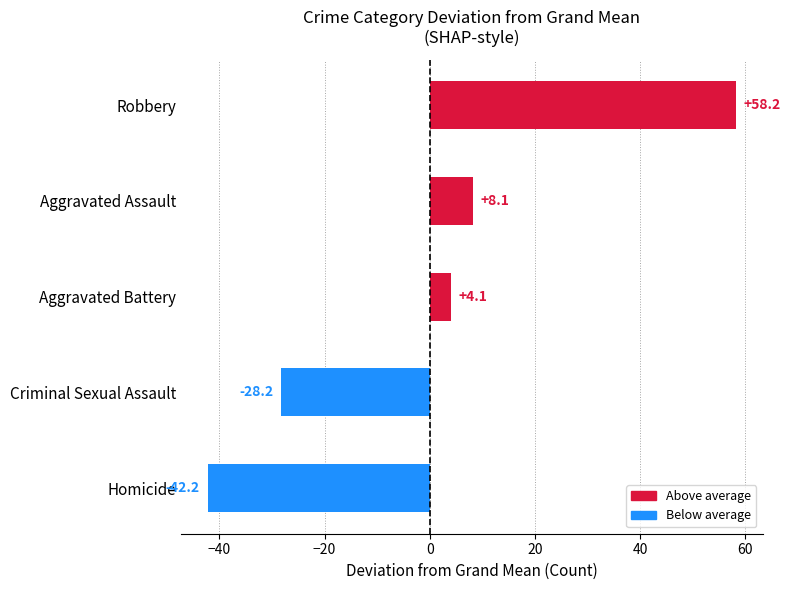

True or false: the data shows 8.1 at Aggravated Assault.

True